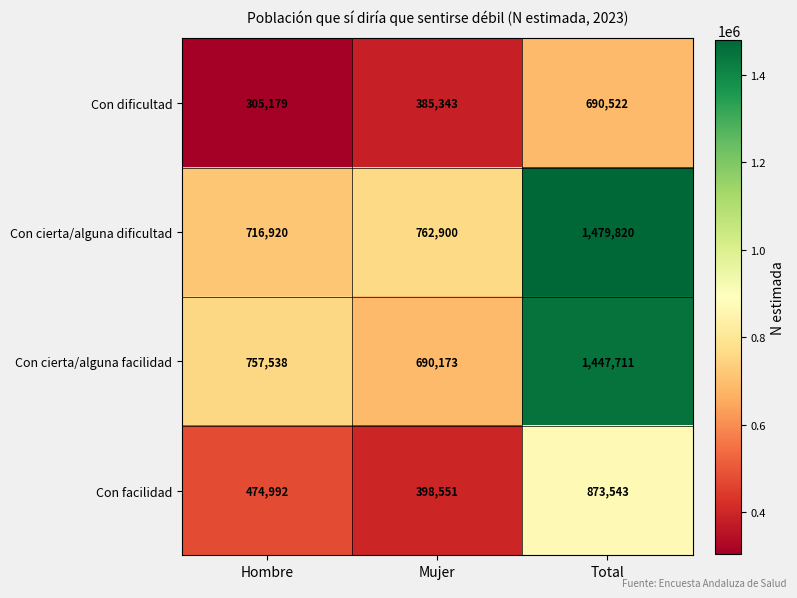

Is the value of Con cierta/alguna facilidad at Total greater than the value of Con dificultad at Hombre?

Yes